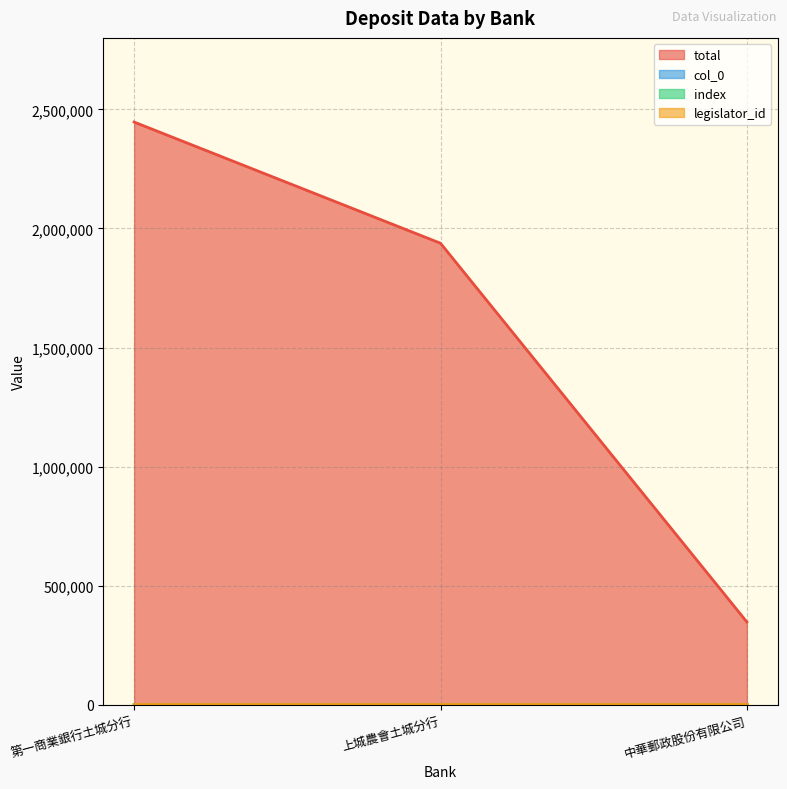

What is the maximum value for col_0?

54